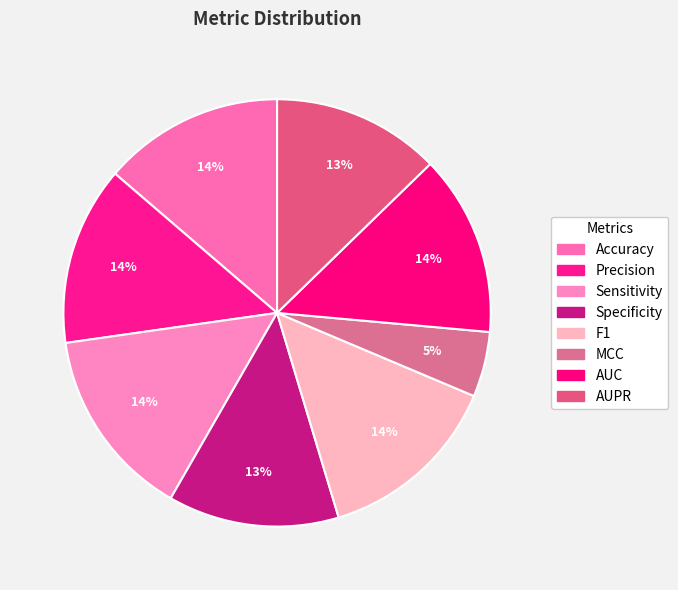

Does any single category account for the majority?

No